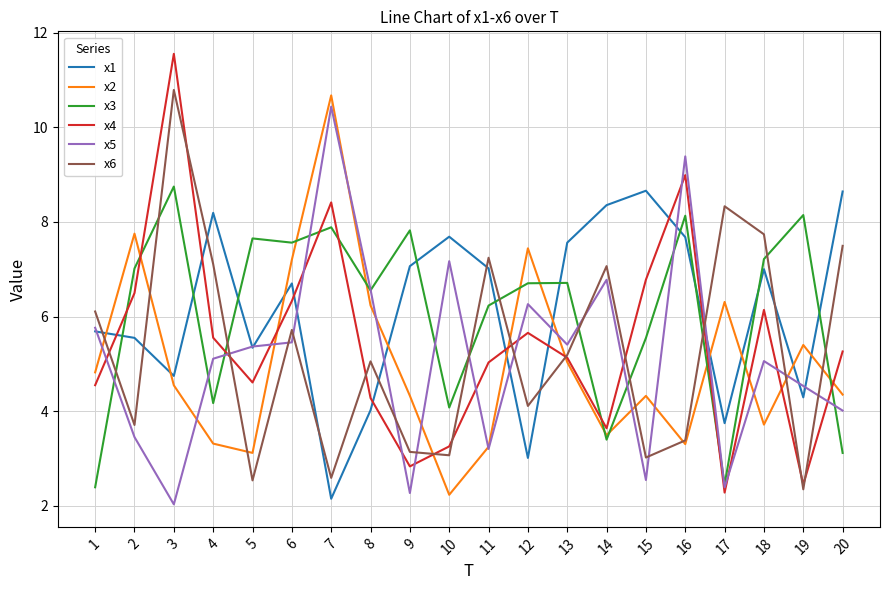

How many interior local valleys does the x2 series have?

5